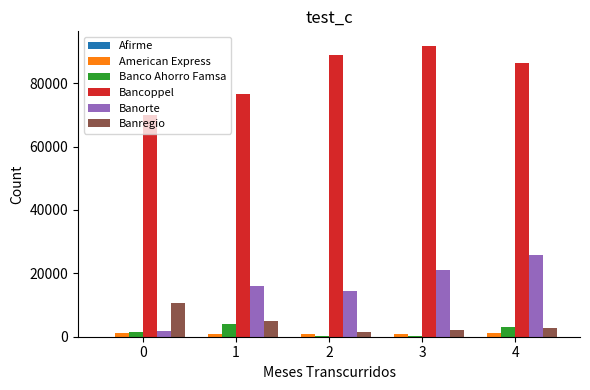

What is the average value of the American Express series?

1016